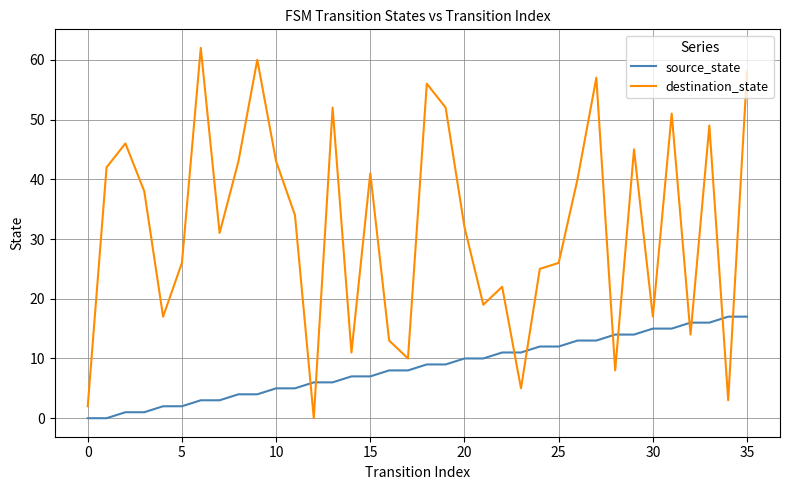

List the series in order of their peak value, highest first.

destination_state, source_state